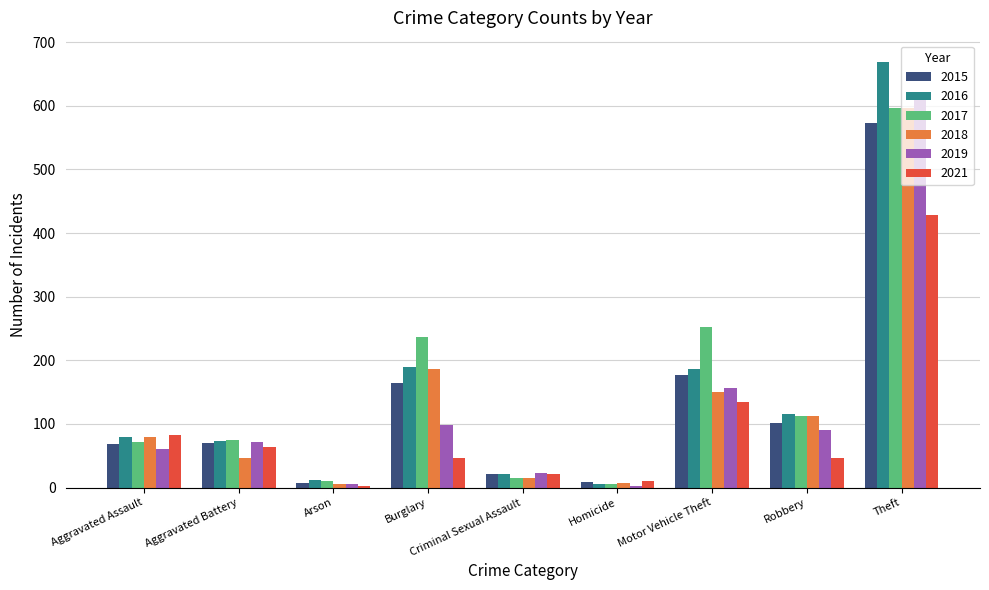

The value of 2019 at Burglary is 149. True or false?

False